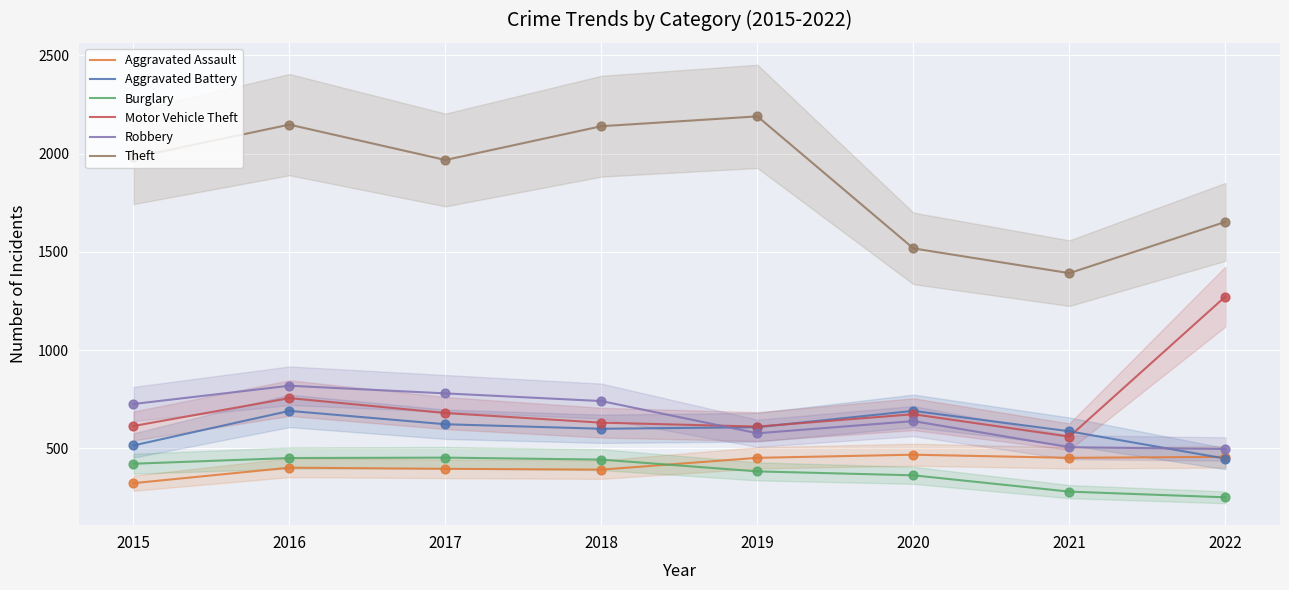

Which series contains the lowest Y value?

Burglary